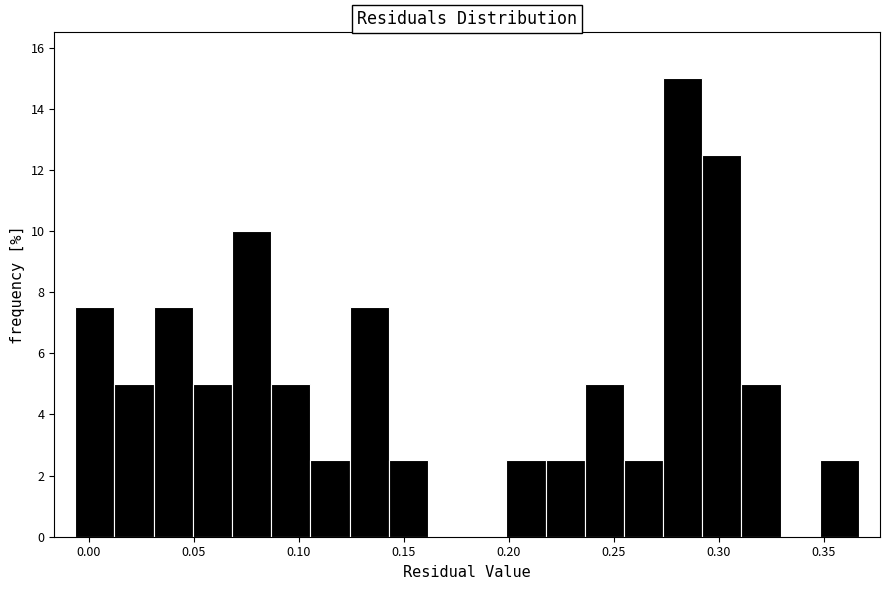

Read against the x-axis, roughly where is the centre of the tallest bar?

0.285